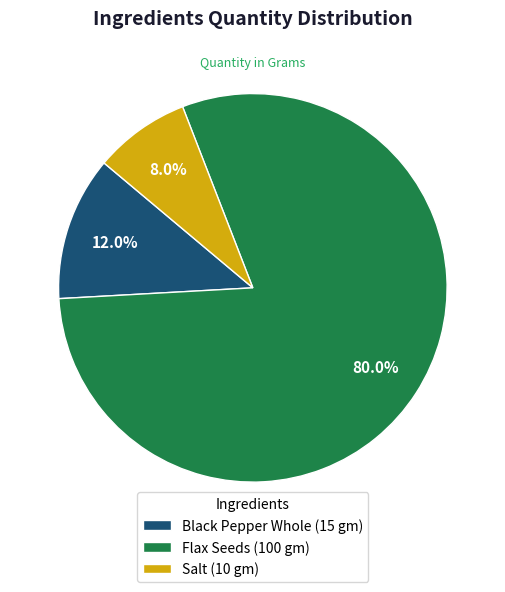

To the nearest percent, what is the average slice percentage?

33%